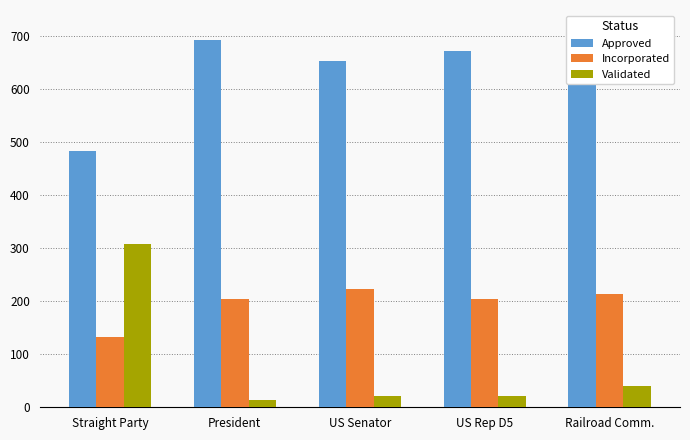

At how many categories does at least one series exceed 497?

4